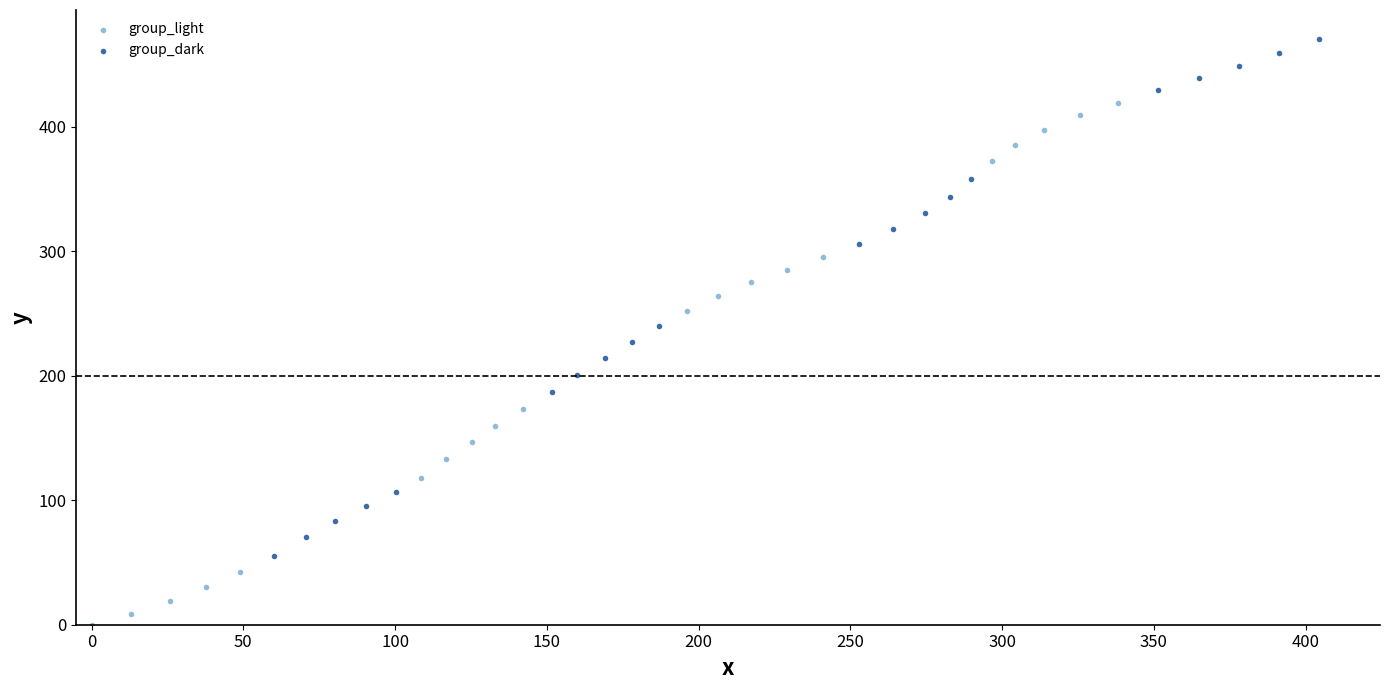

Which series reaches the minimum Y coordinate?

group_light